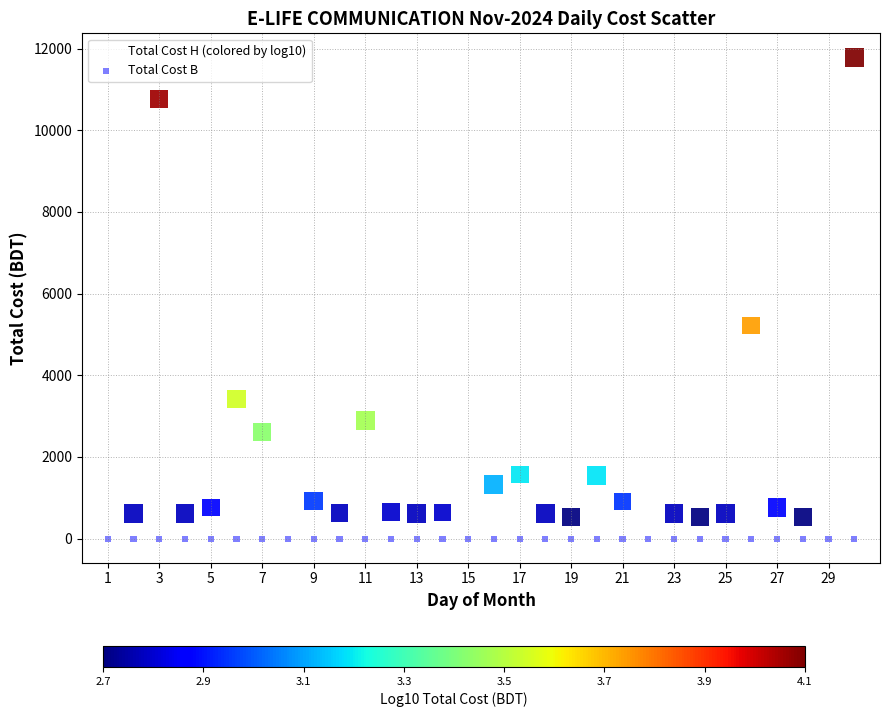

Across all series, what Y value is closest to 5891?

5220